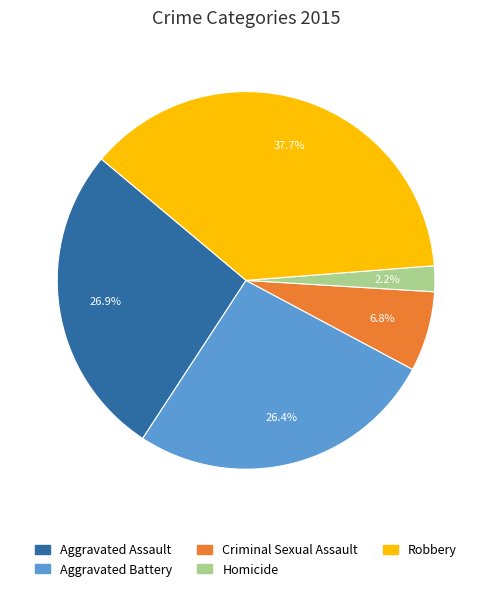

Which has a higher value, Homicide or Criminal Sexual Assault?

Criminal Sexual Assault